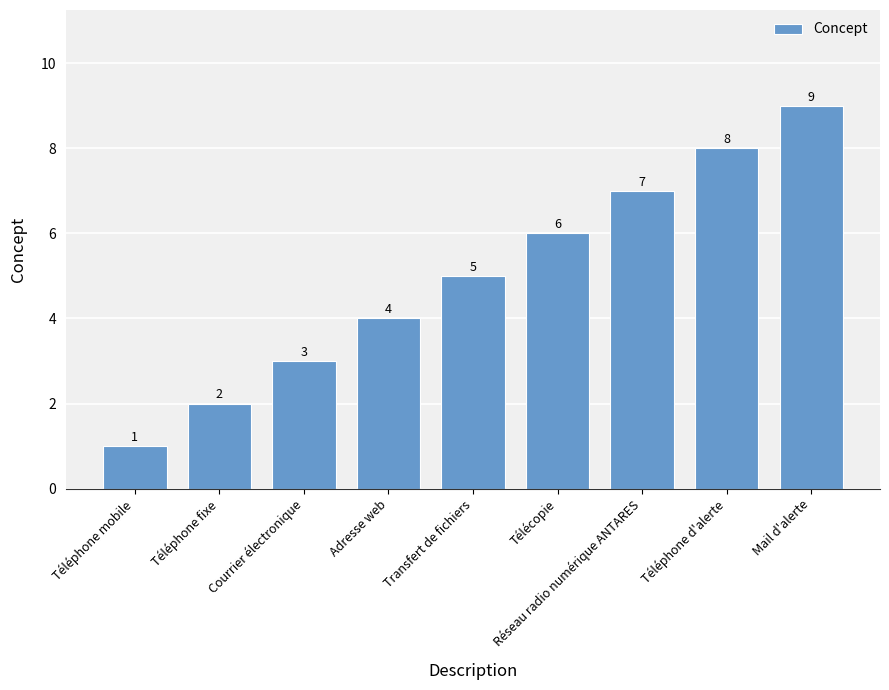

Rank the categories by value from lowest to highest.

Téléphone mobile, Téléphone fixe, Courrier électronique, Adresse web, Transfert de fichiers, Télécopie, Réseau radio numérique ANTARES, Téléphone d'alerte, Mail d'alerte